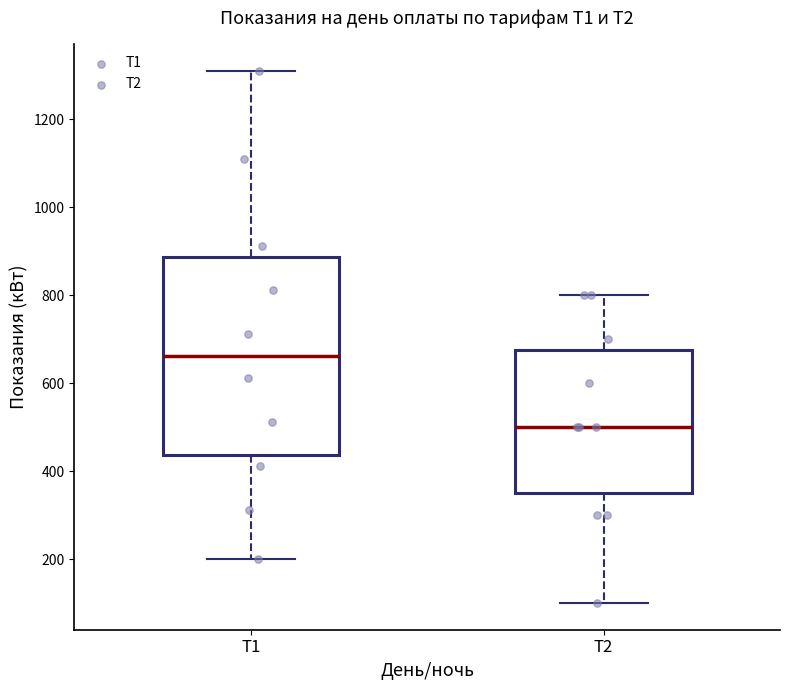

Comparing the boxes themselves (not the whiskers), which one is the tallest?

Т1